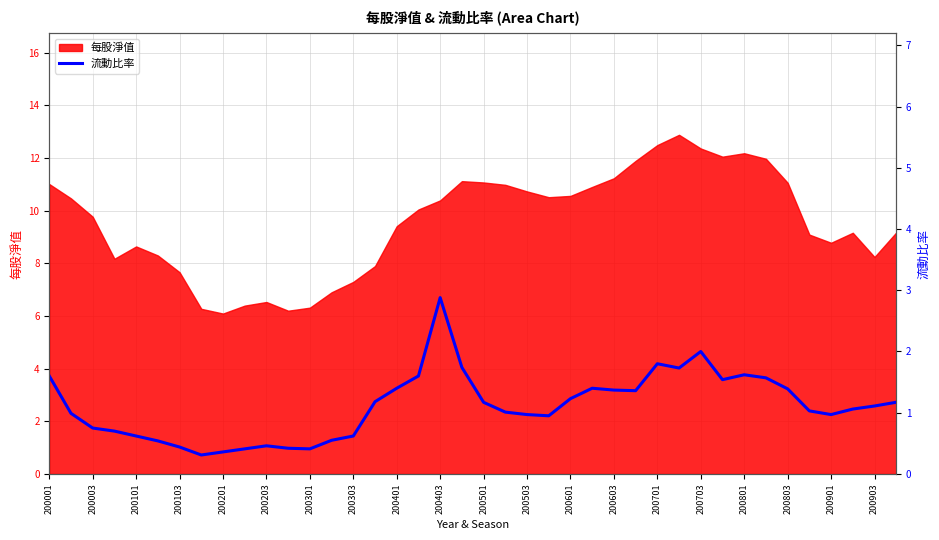

Is it true that 每股淨值 equals 10.4 at 200203?

False